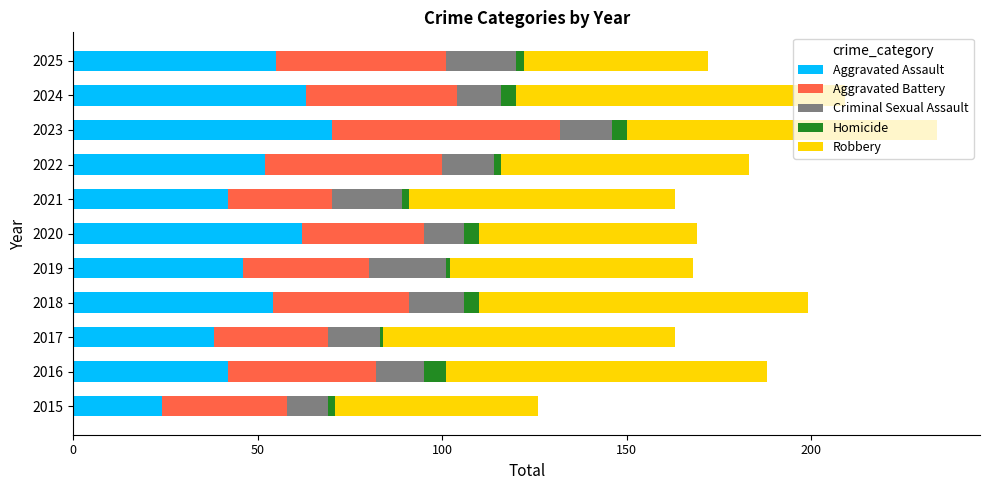

At which label does Aggravated Assault reach its minimum?

2015